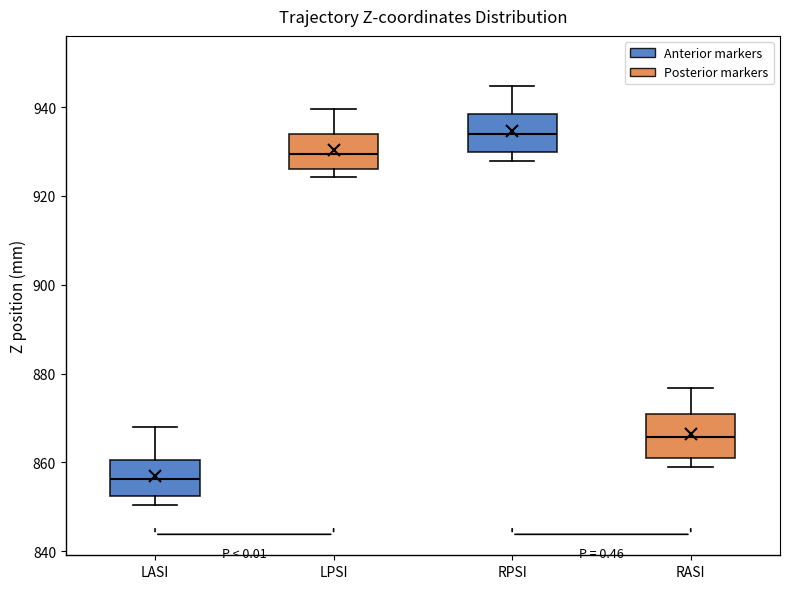

Reading left to right, transcribe this box plot: for each box, give where its median line is, the range the box spans, and where its two whiskers end, as read against the y-axis. The values are not printed on the chart, so give them approximately, as read against the axis.

LASI: median 856, box 852 to 860, whiskers 850 to 868
LPSI: median 930, box 926 to 934, whiskers 924 to 940
RPSI: median 934, box 930 to 938, whiskers 928 to 944
RASI: median 866, box 862 to 870, whiskers 858 to 876